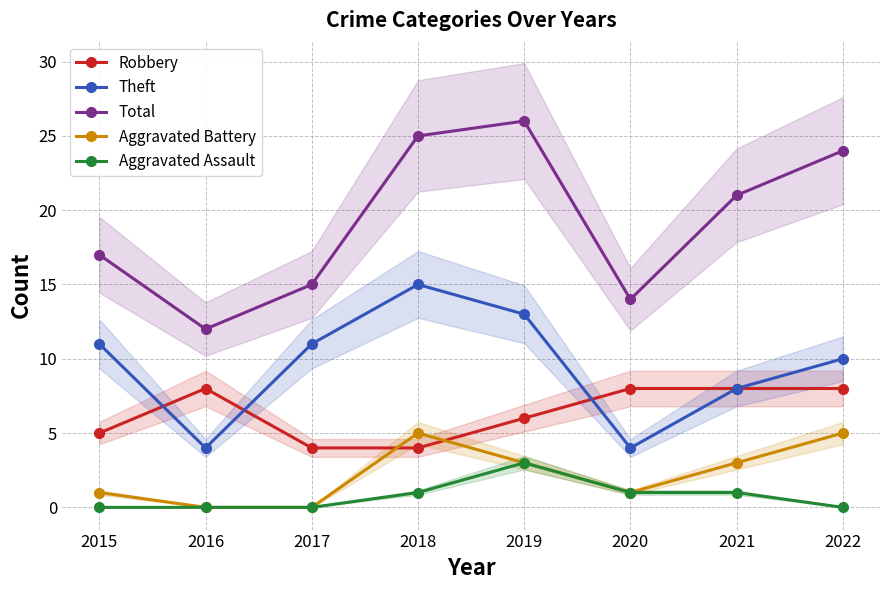

Which label corresponds to the smallest value in the chart?

2016